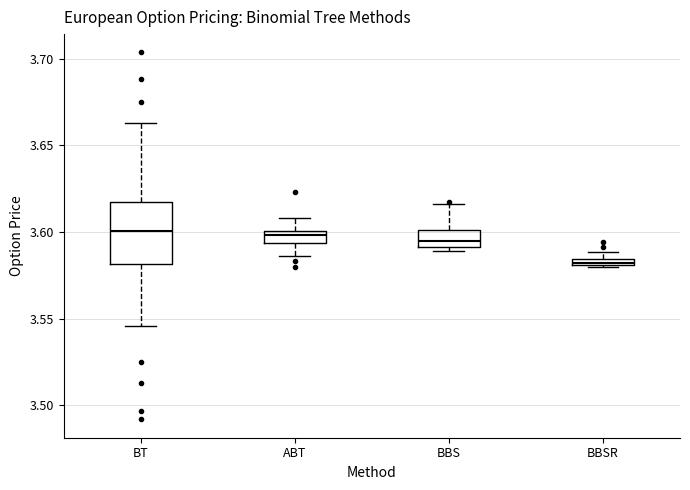

Comparing the boxes themselves (not the whiskers), which one is the tallest?

BT